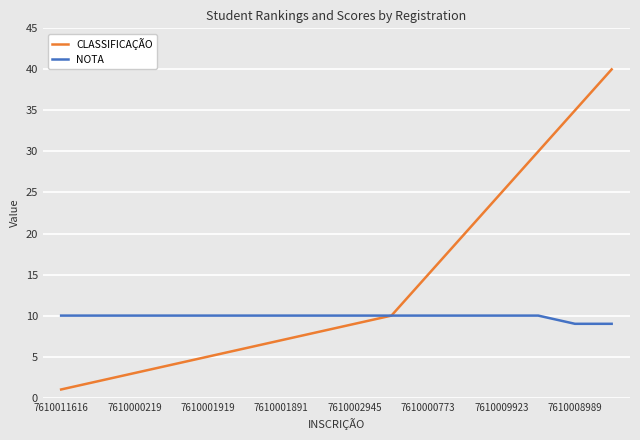

How many lines are shown in the chart?

2